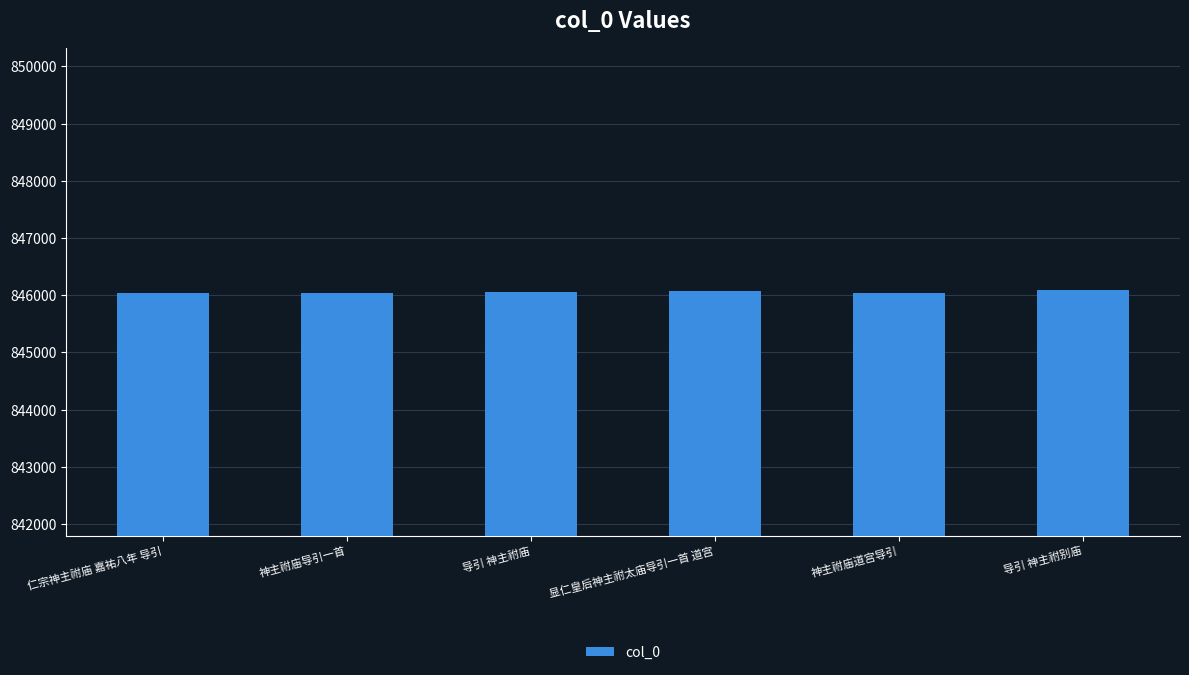

What is the label of the 5th bar from the left?

神主祔庙道宫导引